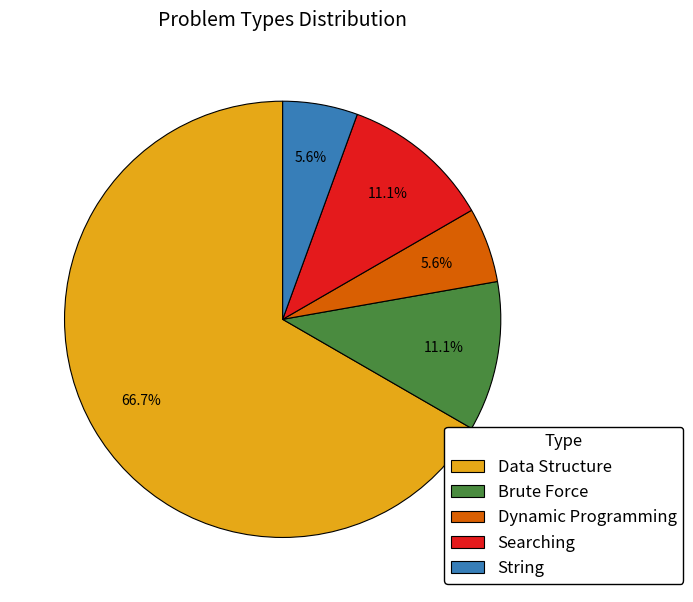

How many segments does this pie chart have?

5